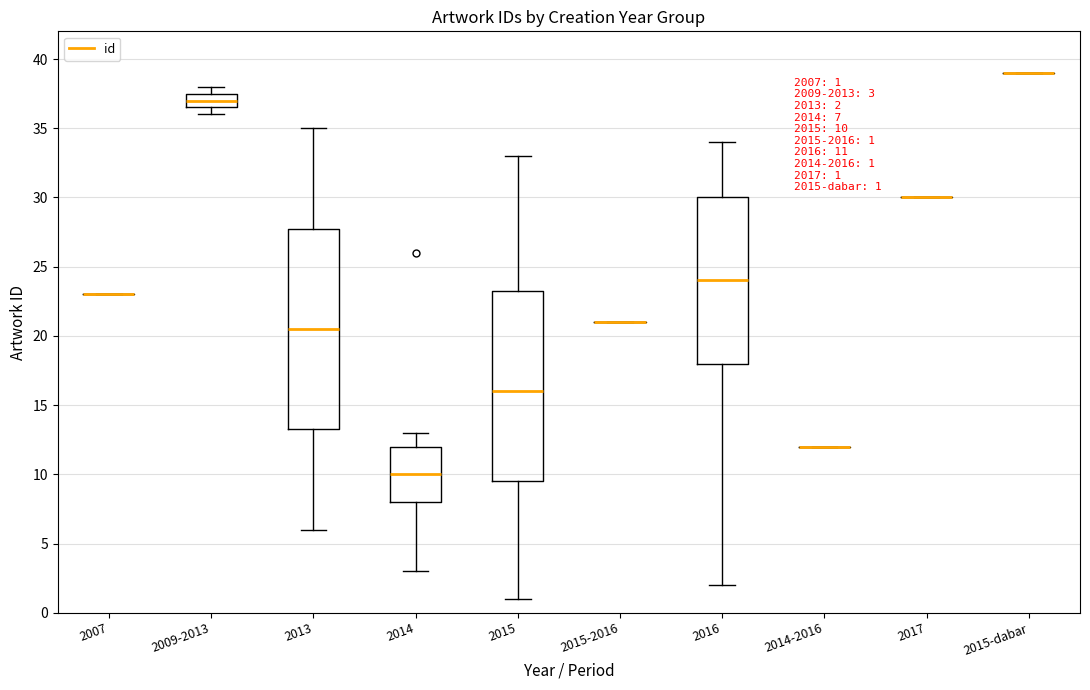

Which box is the tallest, from its lower edge to its upper edge?

2013